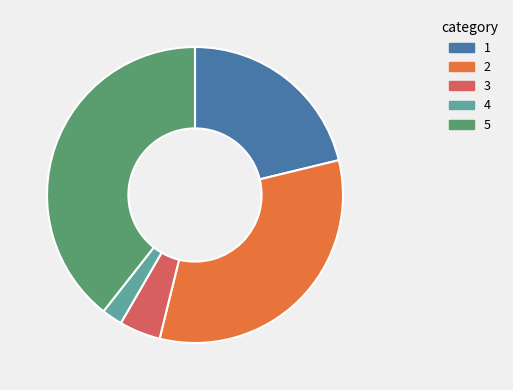

Does any single category account for the majority?

No